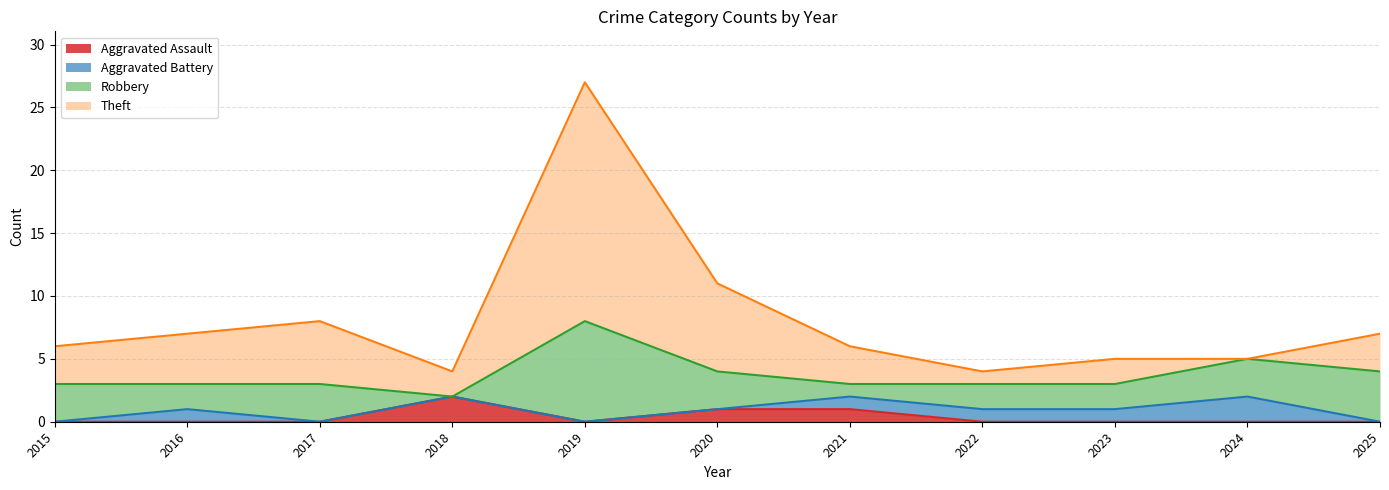

What is the difference between the maximum and minimum values in the Aggravated Assault series?

2